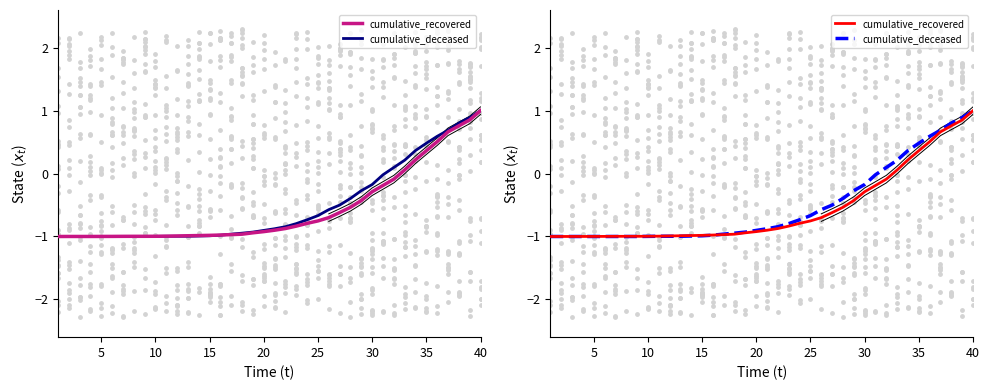

Which series has the largest total across all categories?

cumulative_deceased